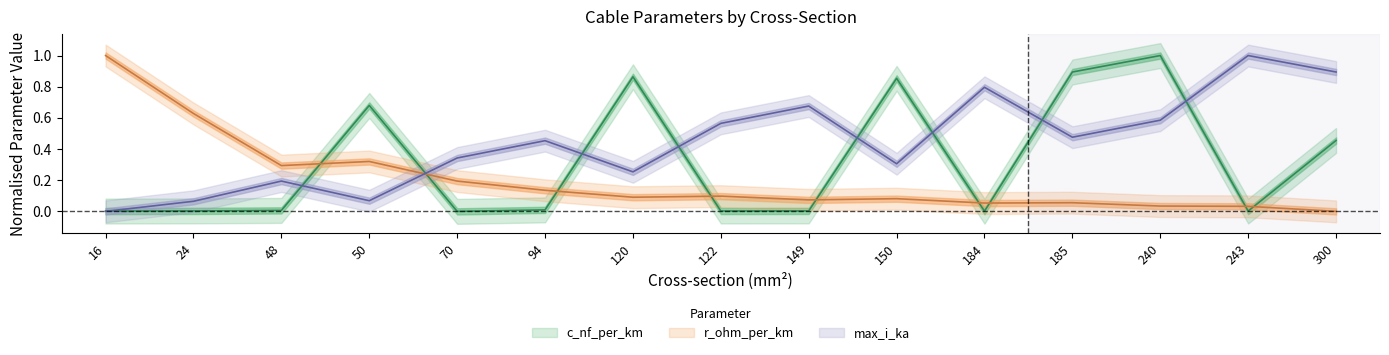

What is the value of the r_ohm_per_km point at the 7th from the left?

0.1